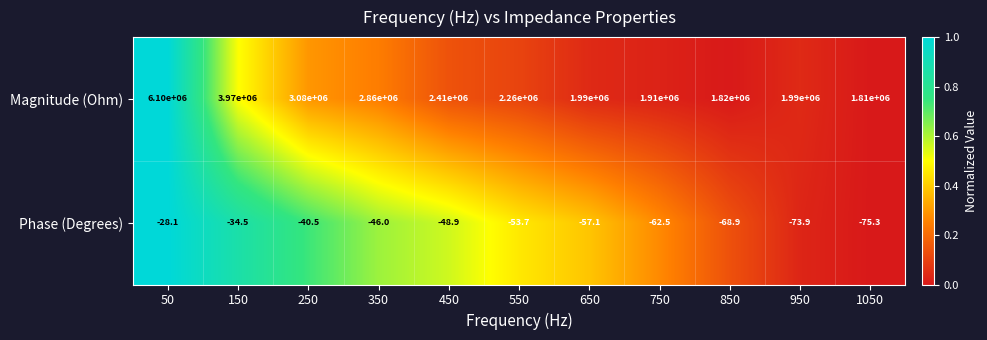

What is the average value of the Phase (Degrees) series?

-53.6